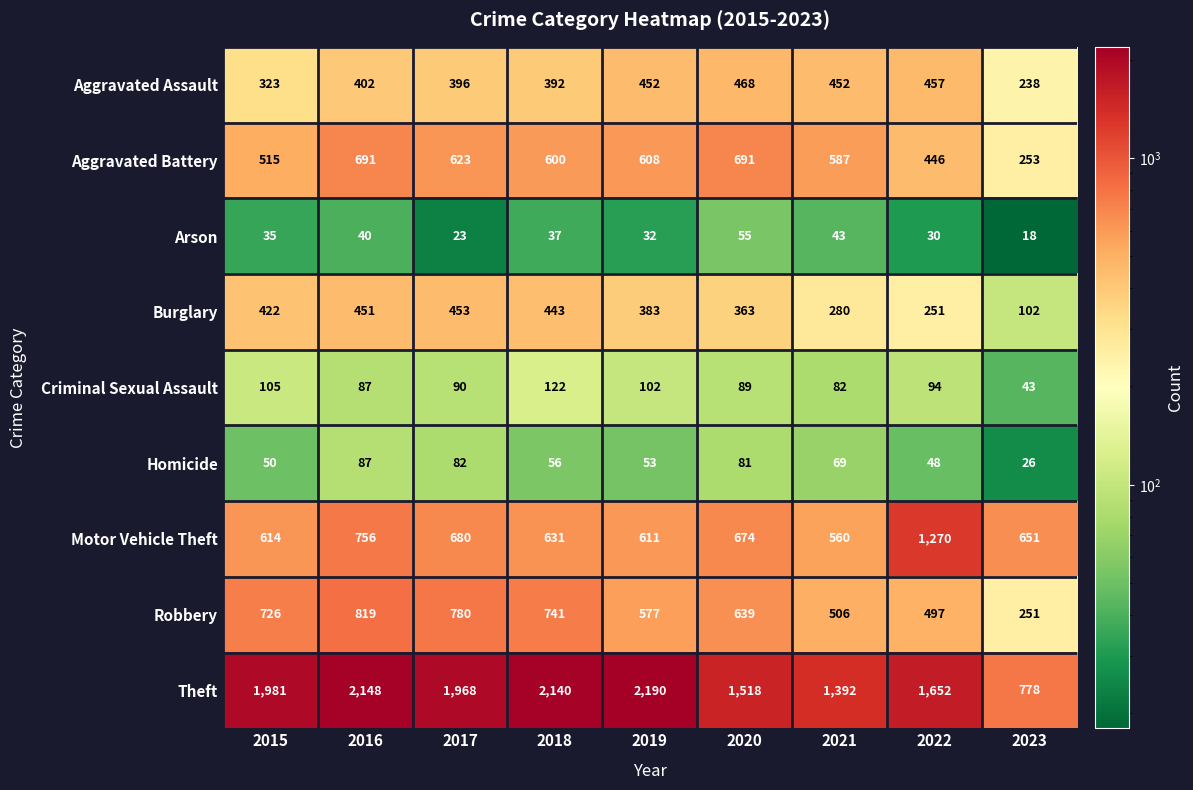

Which series has the largest total across all categories?

Theft